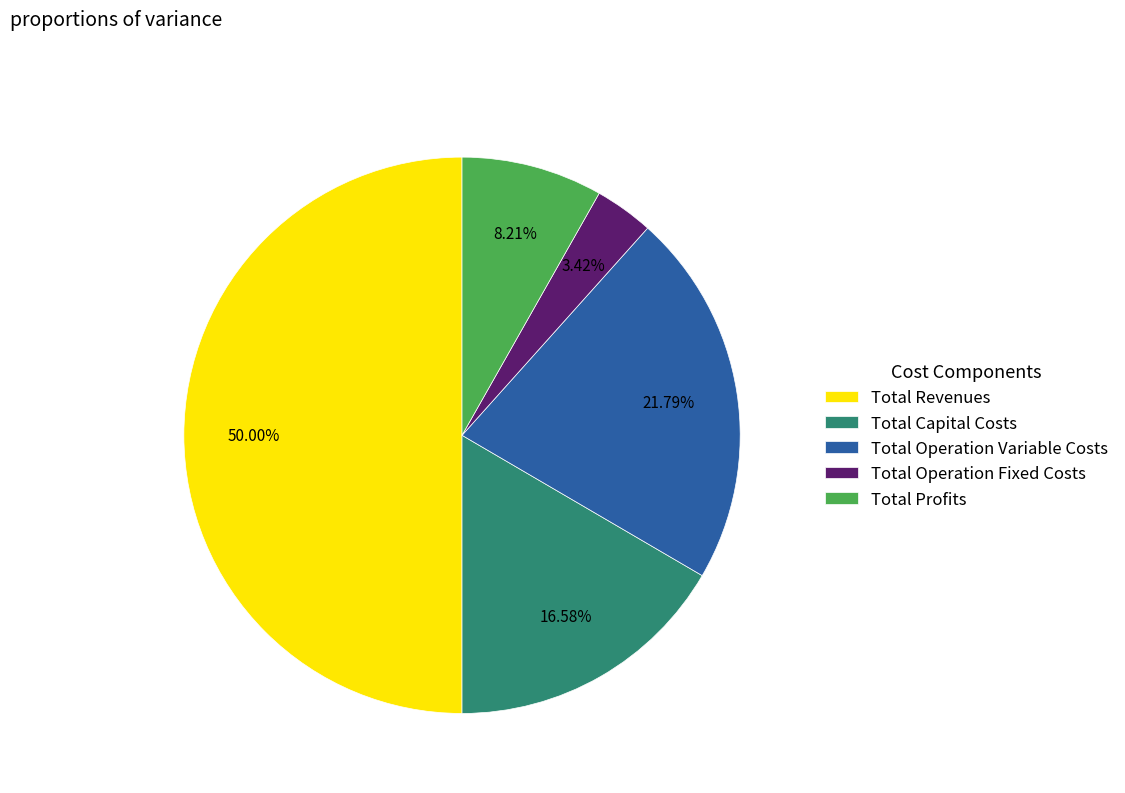

Is it true that Total Operation Variable Costs is 22% of the pie?

True